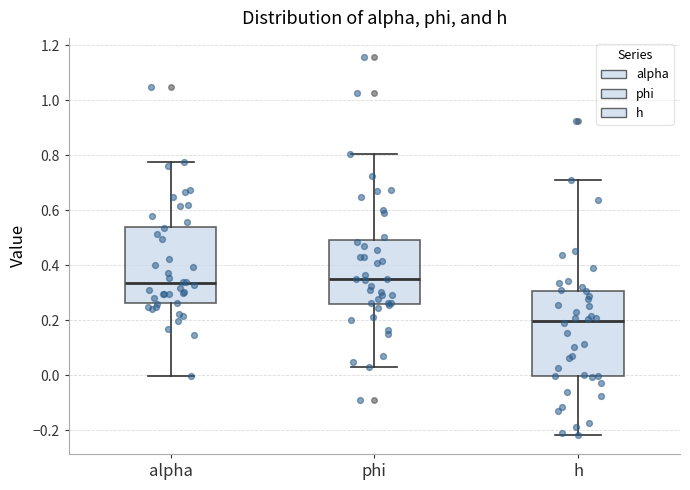

Which box's median line is the lowest?

h